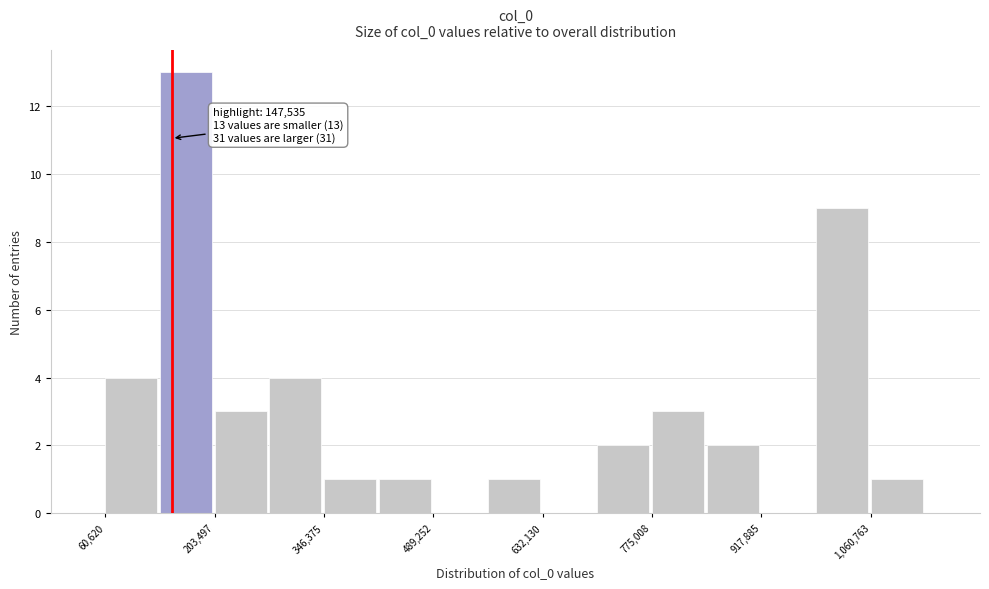

Read against the x-axis, roughly where is the centre of the tallest bar?

160000